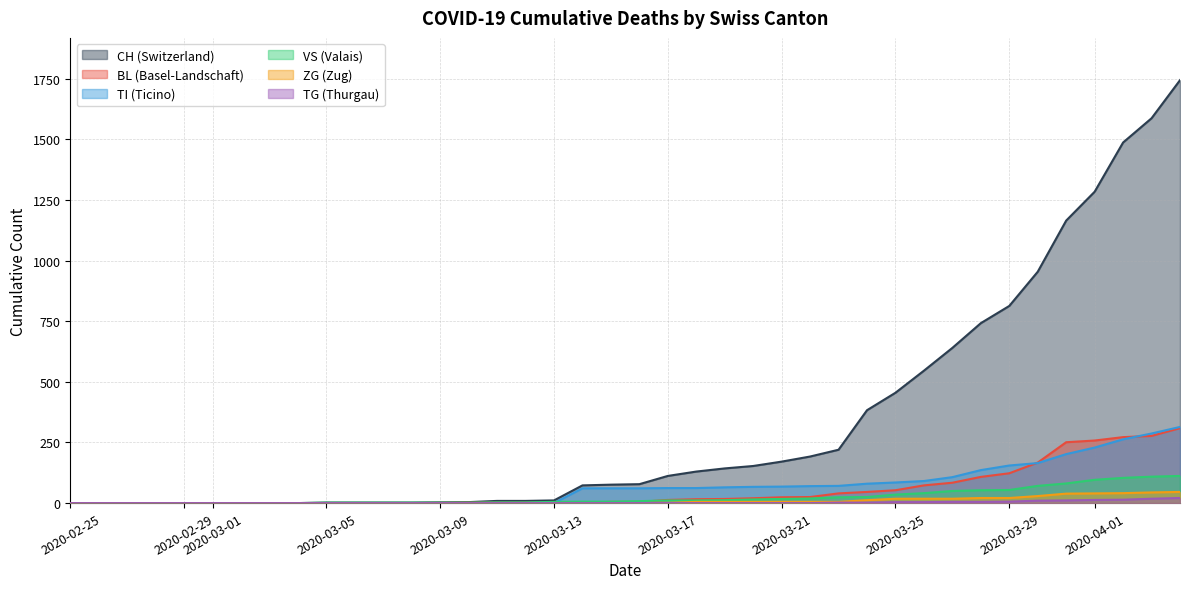

Reading left to right, list all the values displayed in this chart.

CH: 0	0	0	0	0	0	0	0	0	2	2	2	2	3	4	9	9	11	73	76	78	112	130	143	153	171	192	220	383	455	546	640	742	813	954	1165	1284	1487	1587	1744
BL: 0	0	0	0	0	0	0	0	0	0	0	0	0	1	2	2	2	2	2	5	5	13	16	17	20	24	25	40	46	53	73	84	108	123	167	251	258	272	277	309
VS: 0	0	0	0	0	0	0	0	0	2	2	2	2	2	2	3	3	5	6	6	8	11	11	12	15	17	19	24	25	35	41	50	53	54	71	81	96	104	109	112
ZG: 0	0	0	0	0	0	0	0	0	0	0	0	0	0	0	0	0	0	0	0	0	1	5	5	5	5	5	5	12	18	18	18	21	21	29	39	40	41	44	46
TI: 0	0	0	0	0	0	0	0	0	0	0	0	0	0	0	0	0	0	61	61	61	62	62	65	67	68	70	71	80	85	91	107	136	155	165	202	229	263	287	314
TG: 0	0	0	0	0	0	0	0	0	0	0	0	0	0	0	0	0	0	0	0	0	0	0	0	0	0	0	2	2	4	4	5	5	6	10	11	13	14	18	21